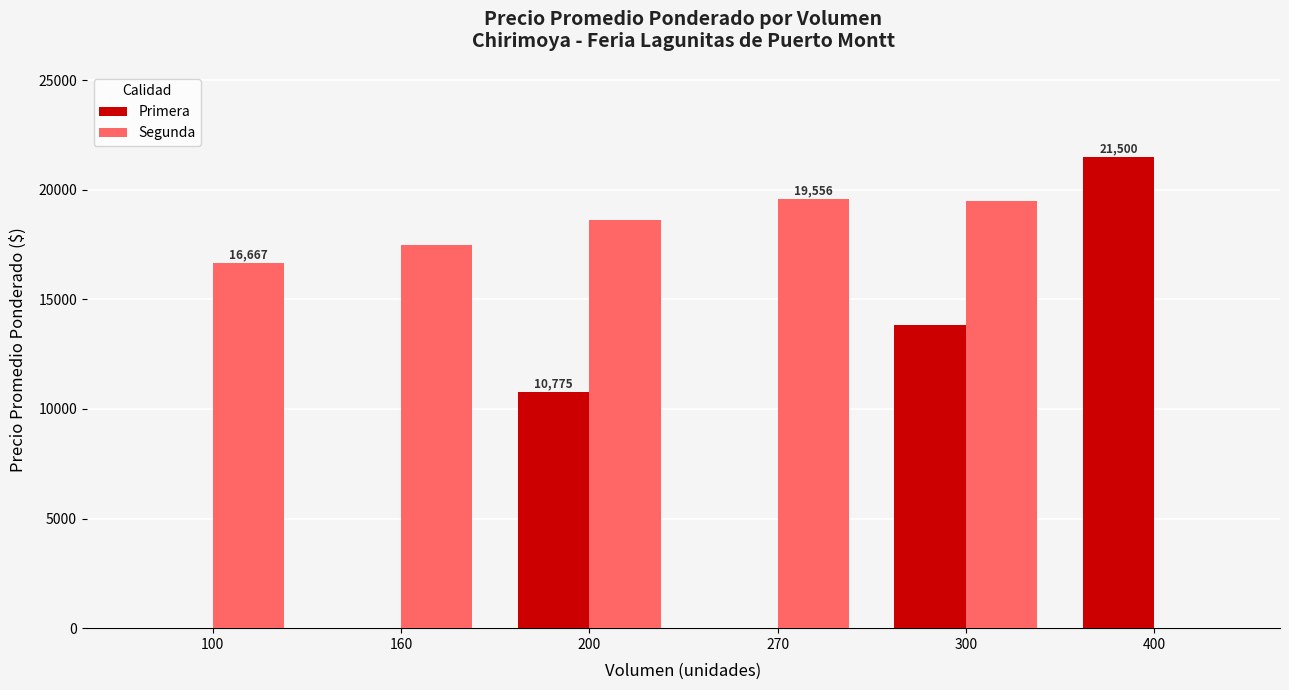

At which label is Segunda closest to 9778?

100